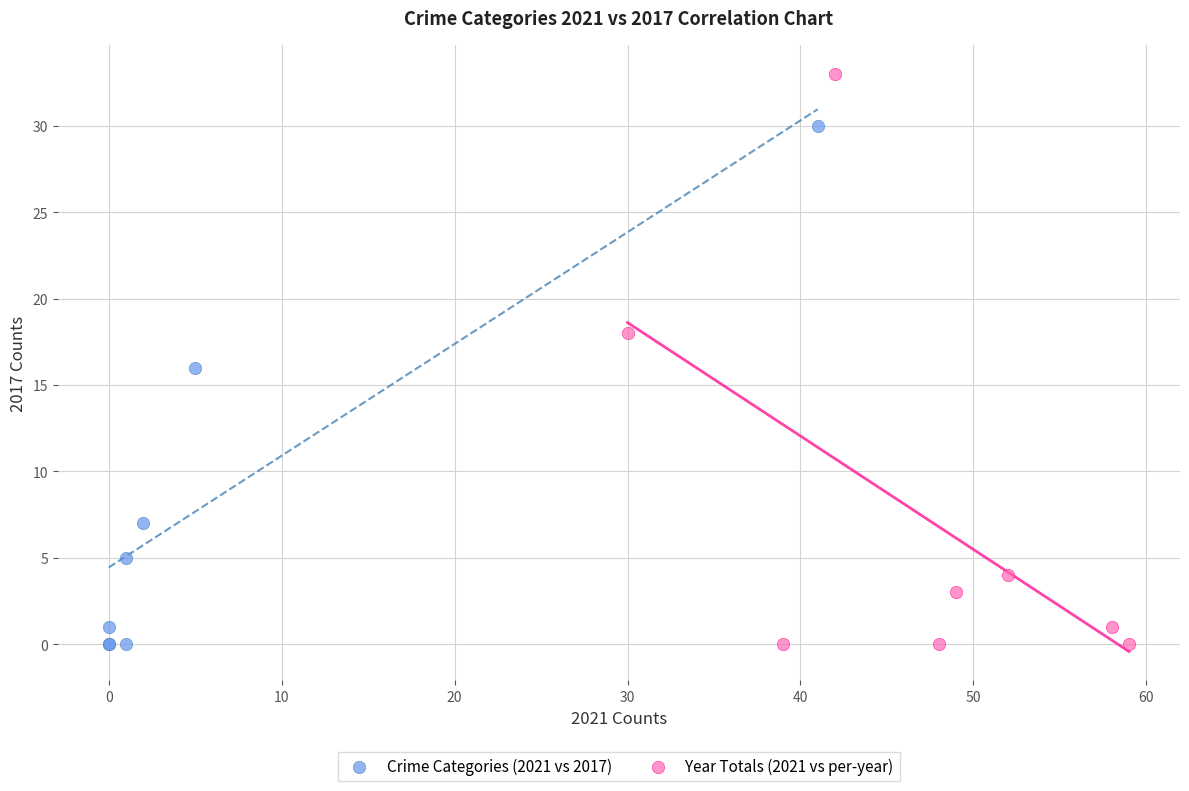

Which series has the widest spread of Y values?

Year Totals (2021 vs per-year)